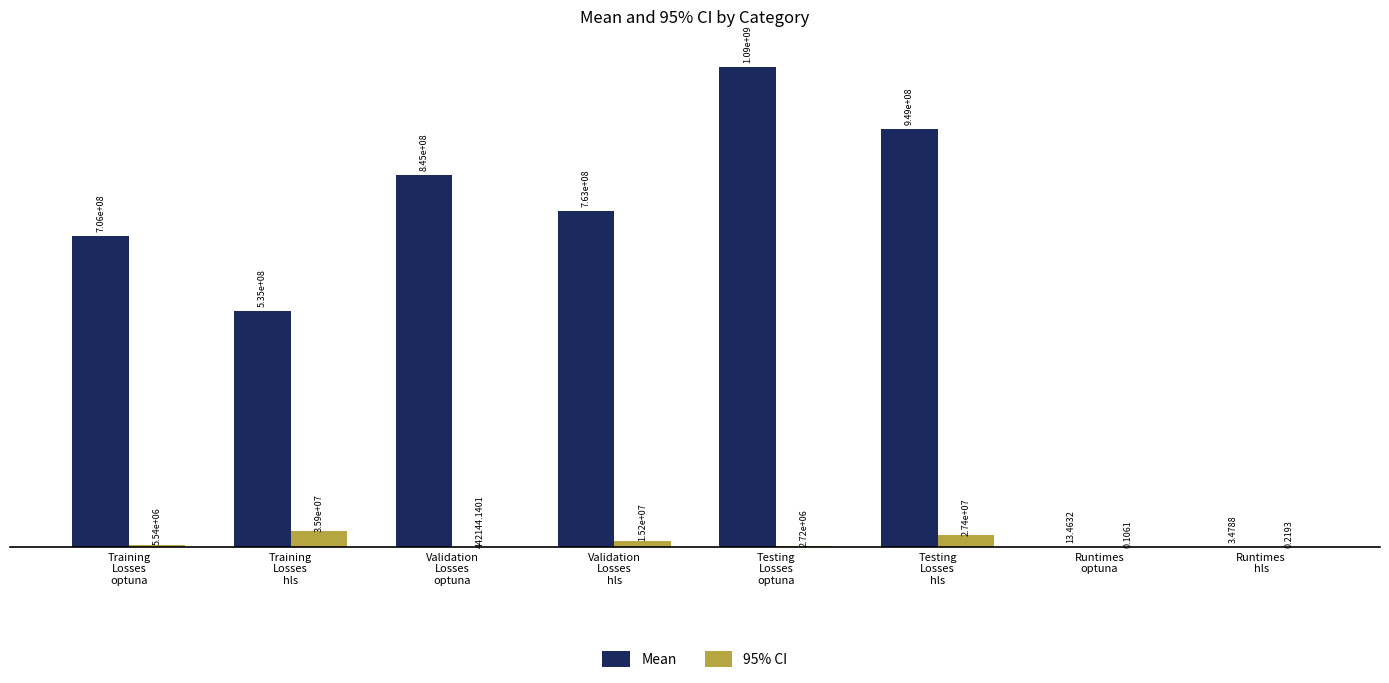

Between Validation
Losses
hls and Runtimes
hls, which series saw the biggest shift?

Mean